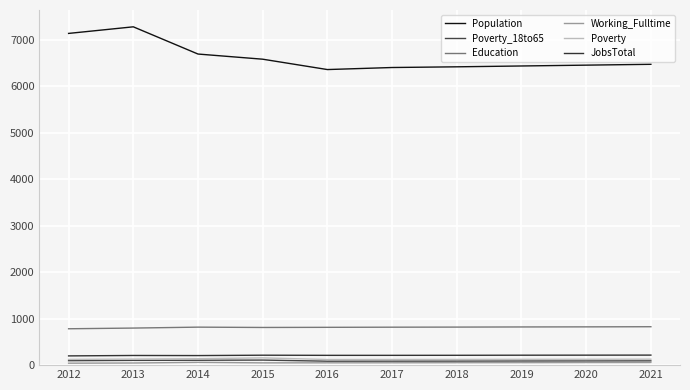

At which category is the sum across all series the highest?

2013